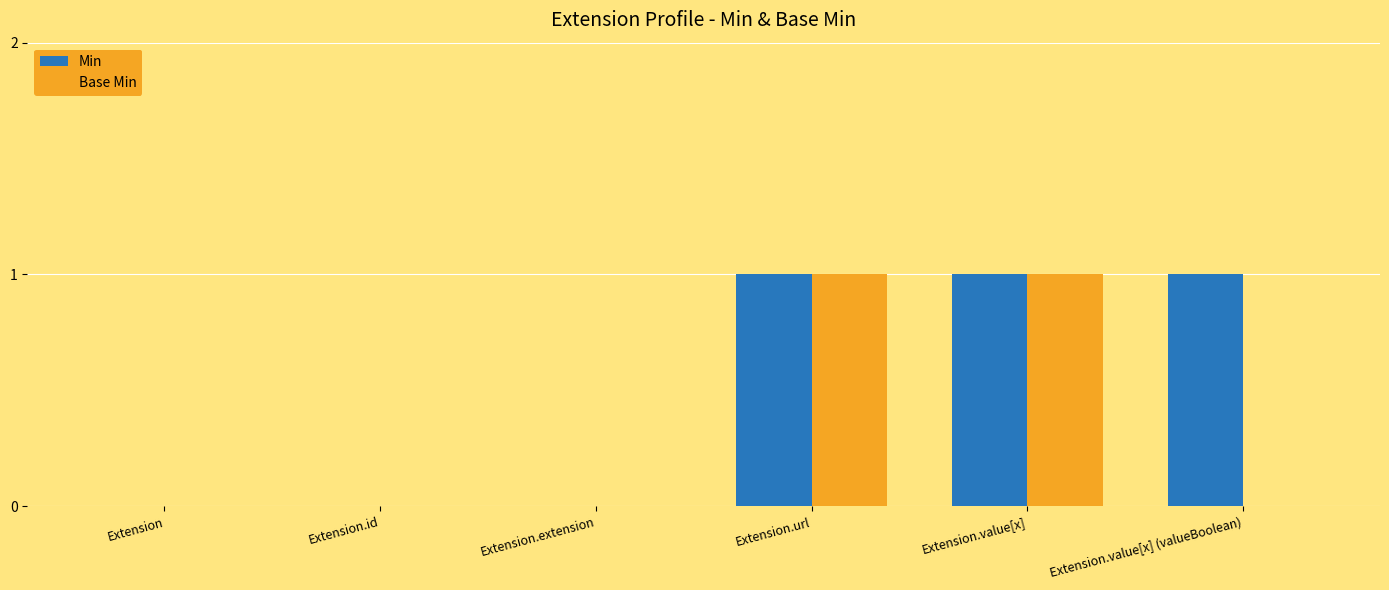

Which series has the largest total across all categories?

Min